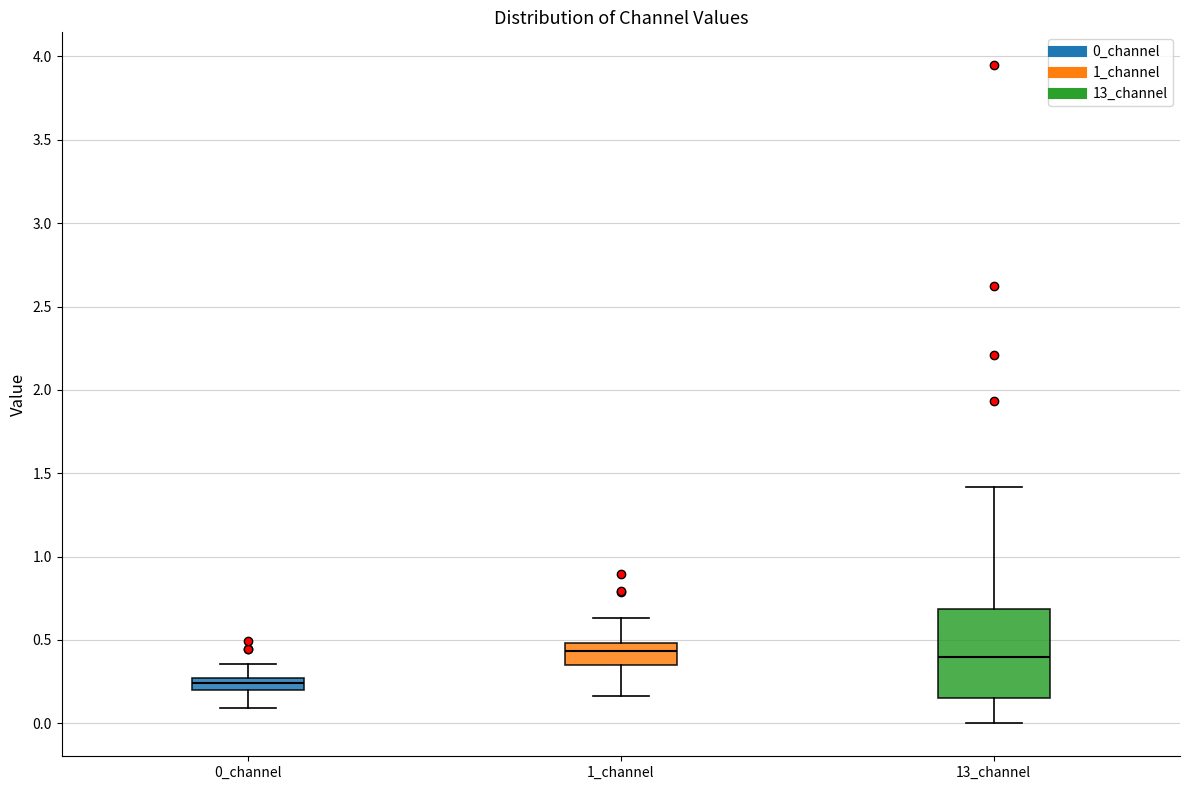

Which box is the tallest, from its lower edge to its upper edge?

13_channel